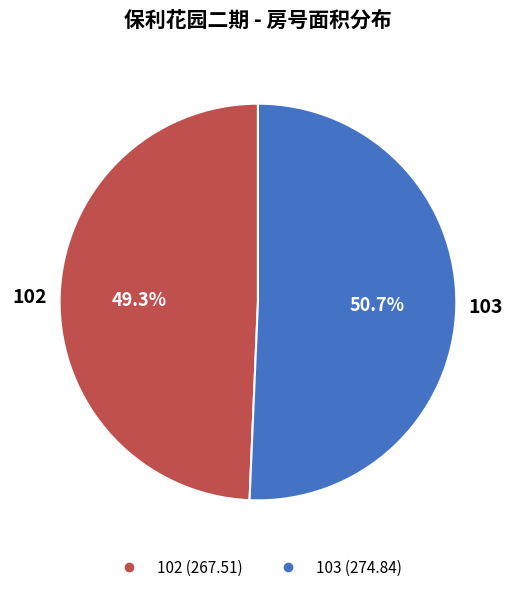

Which has a higher value, 102 or 103?

103